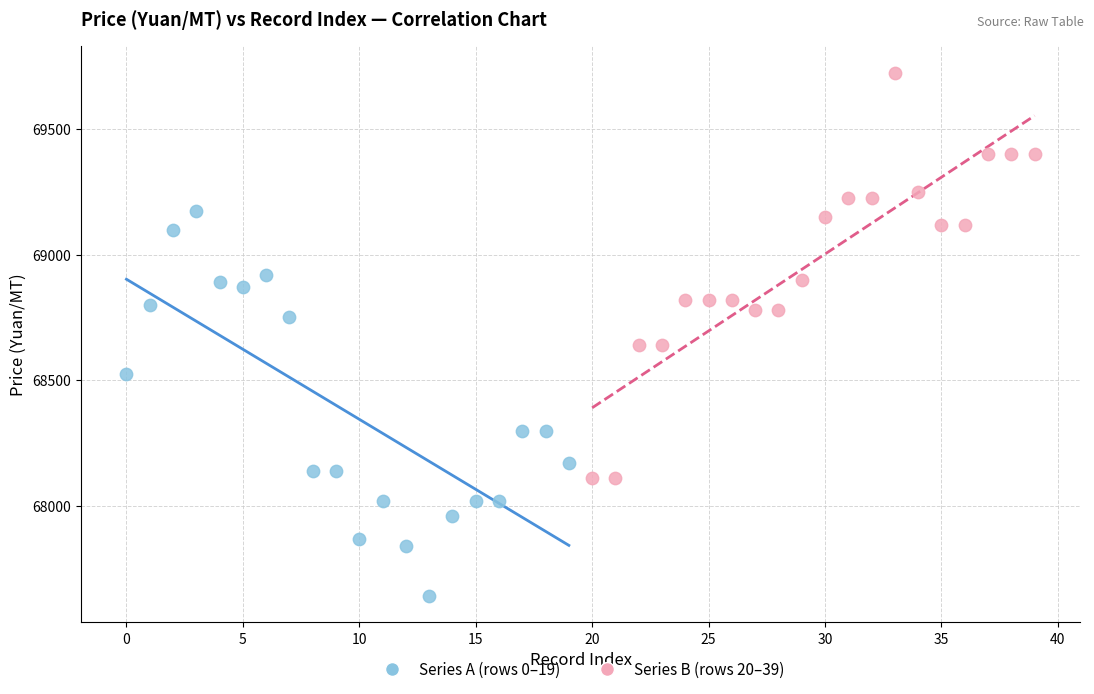

Which series reaches the minimum Y coordinate?

Series A (rows 0–19)